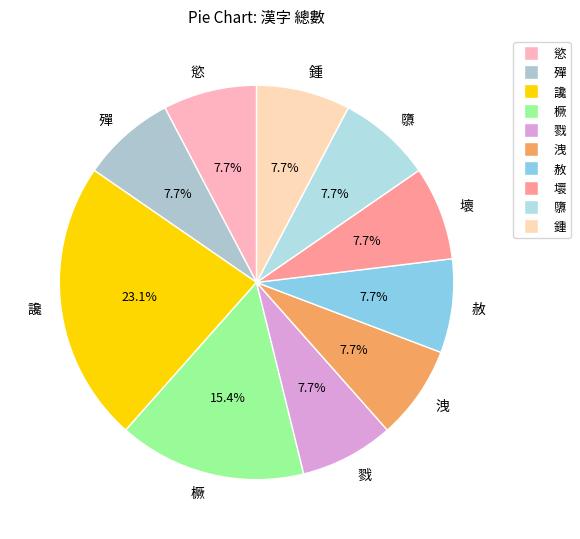

Does any single category account for the majority?

No